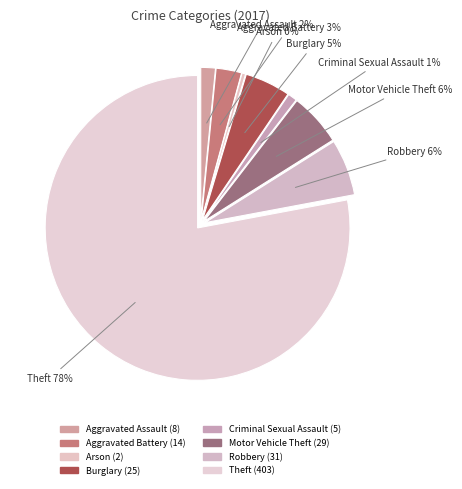

To the nearest percent, what percentage of the pie is Aggravated Assault?

2%